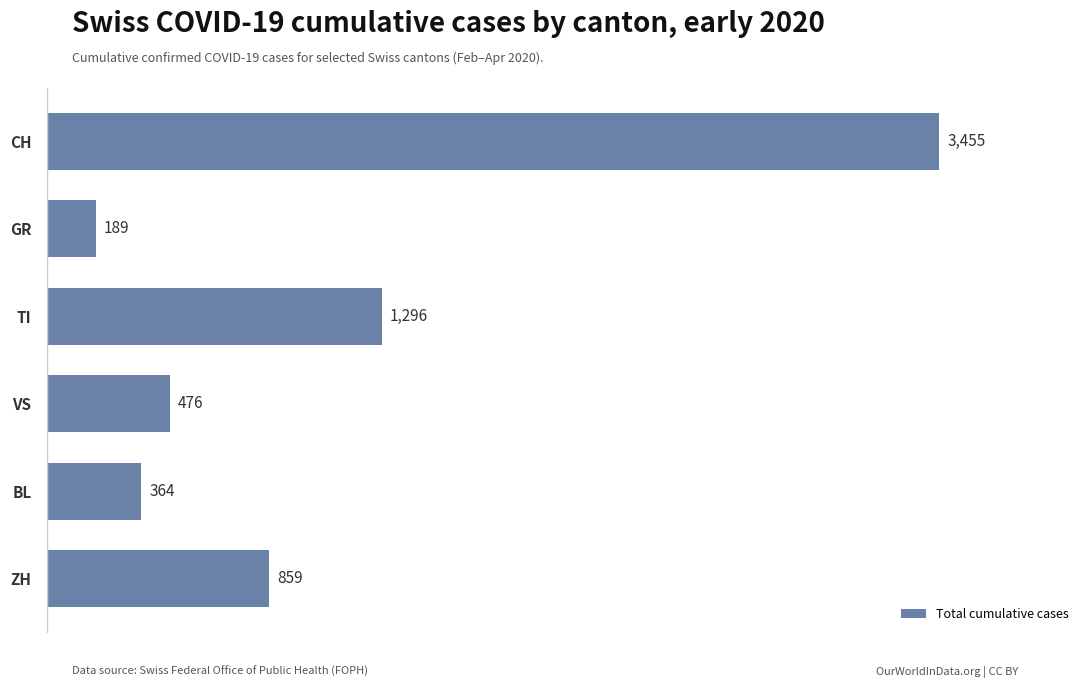

What is the difference between the second highest and minimum values?

1107